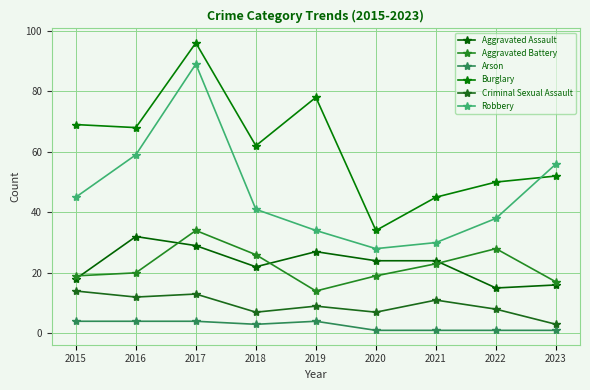

What is the sum of the Burglary values at 2017 and 2023?

148